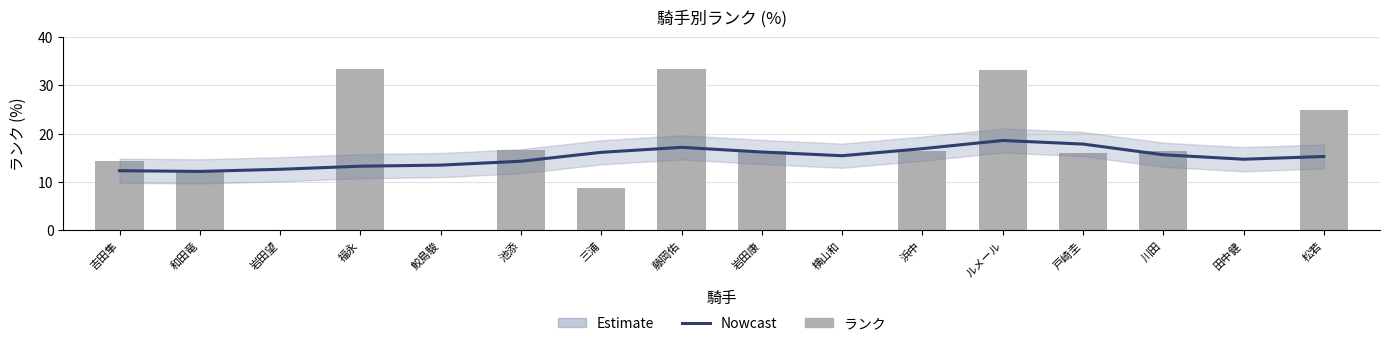

The value of Nowcast at 鮫島駿 is 13.5. True or false?

True